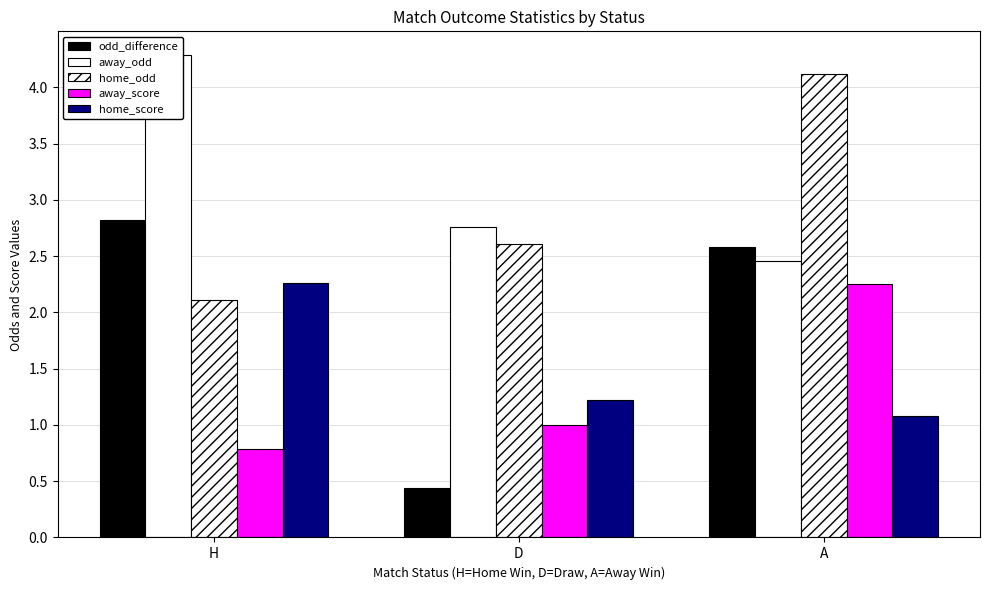

Which has a higher value, D or H?

H